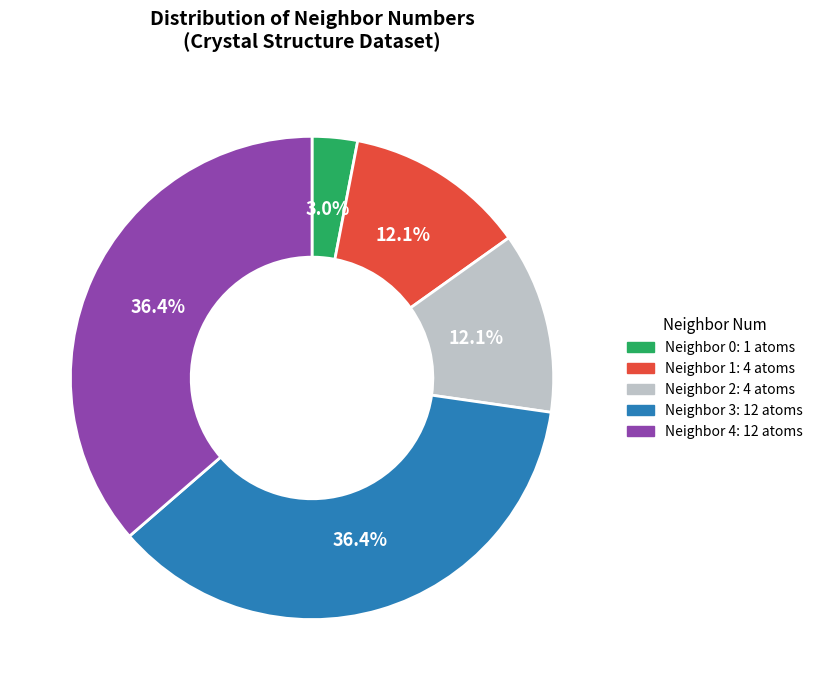

To the nearest percent, what is the difference between the largest and smallest slice percentages?

33%